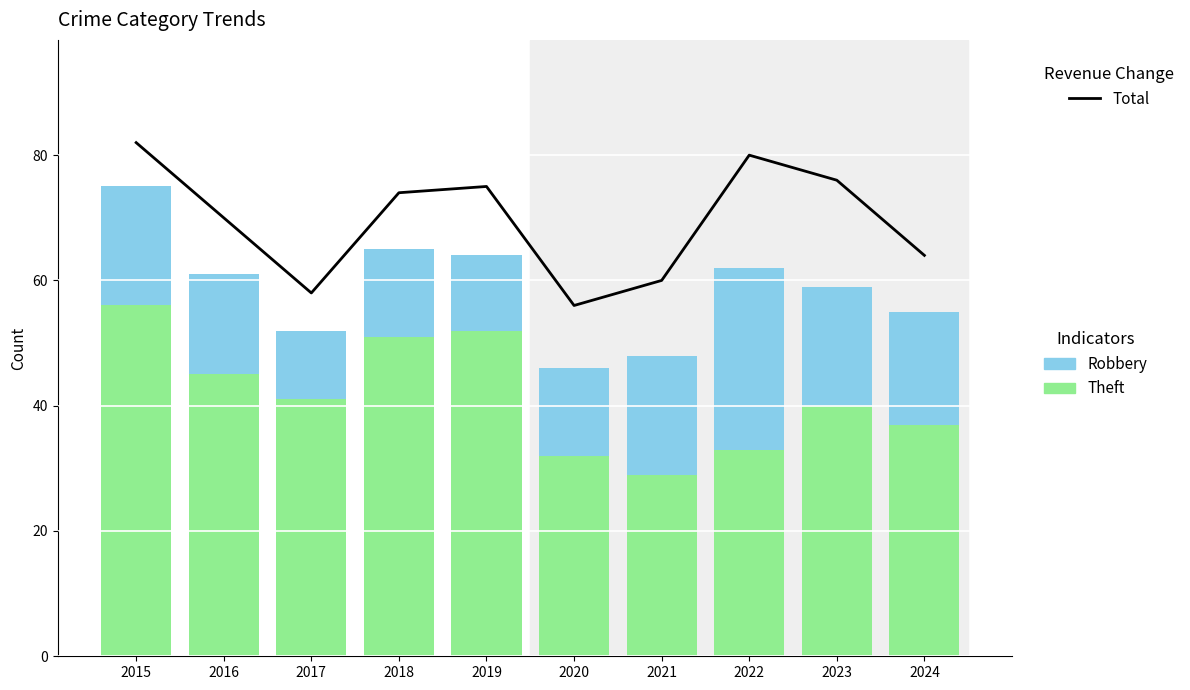

At how many categories does at least one series exceed 78?

2